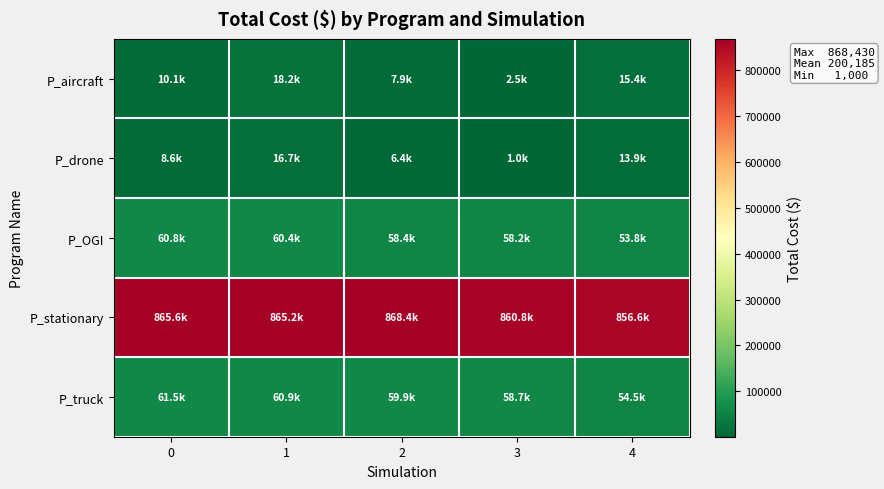

Between 2 and 4, which series saw the biggest shift?

P_stationary